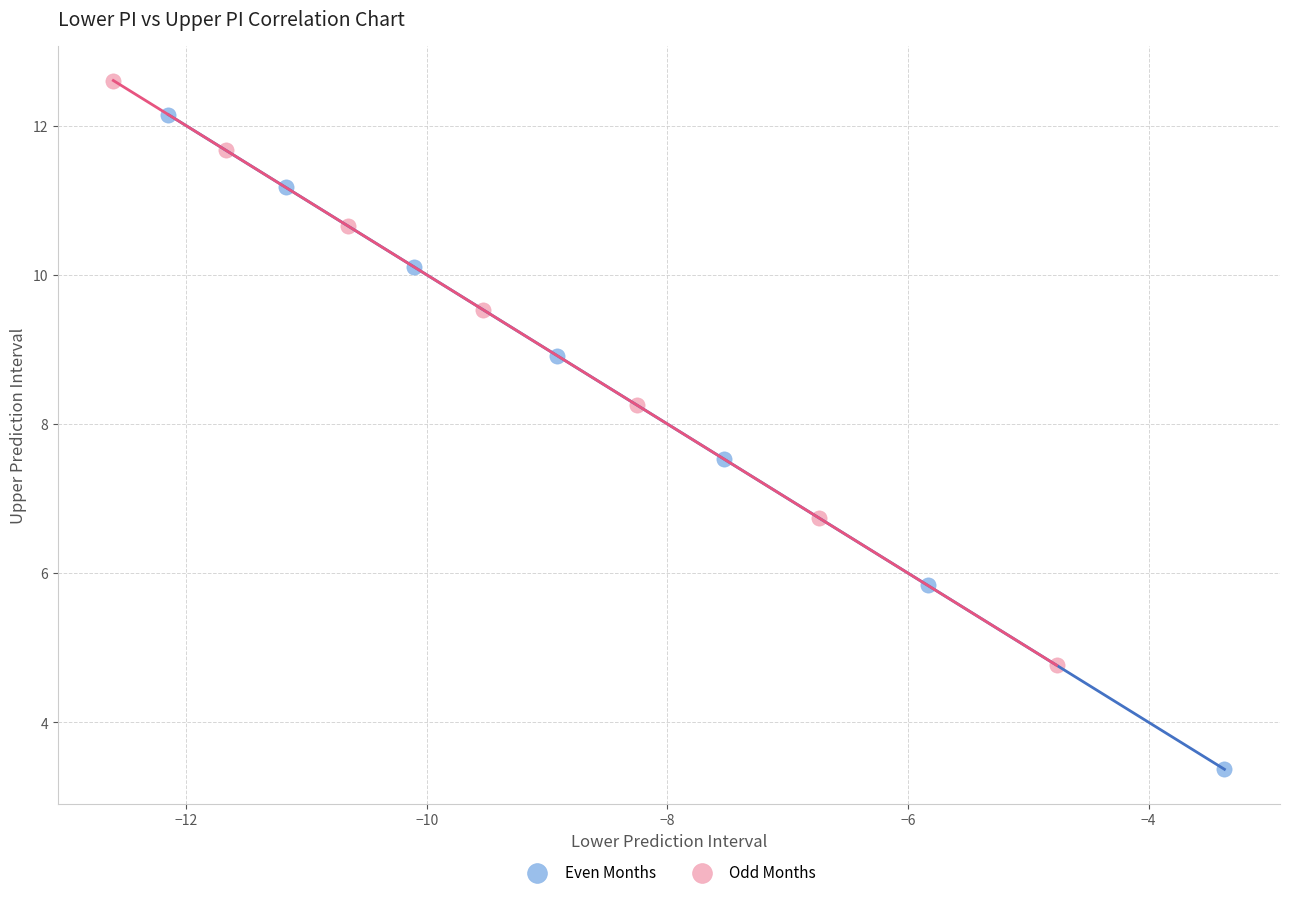

Which series reaches the minimum Y coordinate?

Even Months